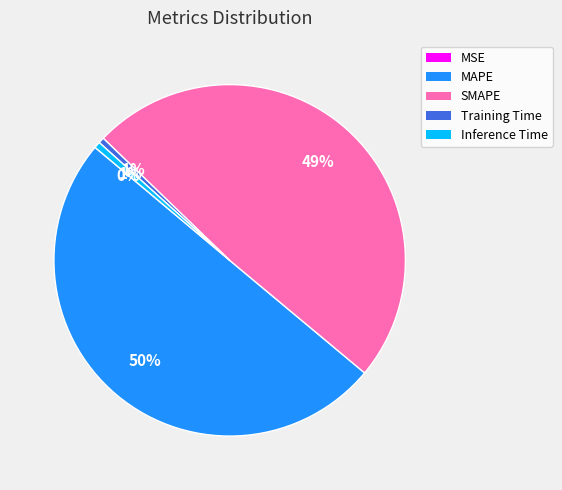

To the nearest percent, what is the difference between the largest and smallest slice percentages?

50%